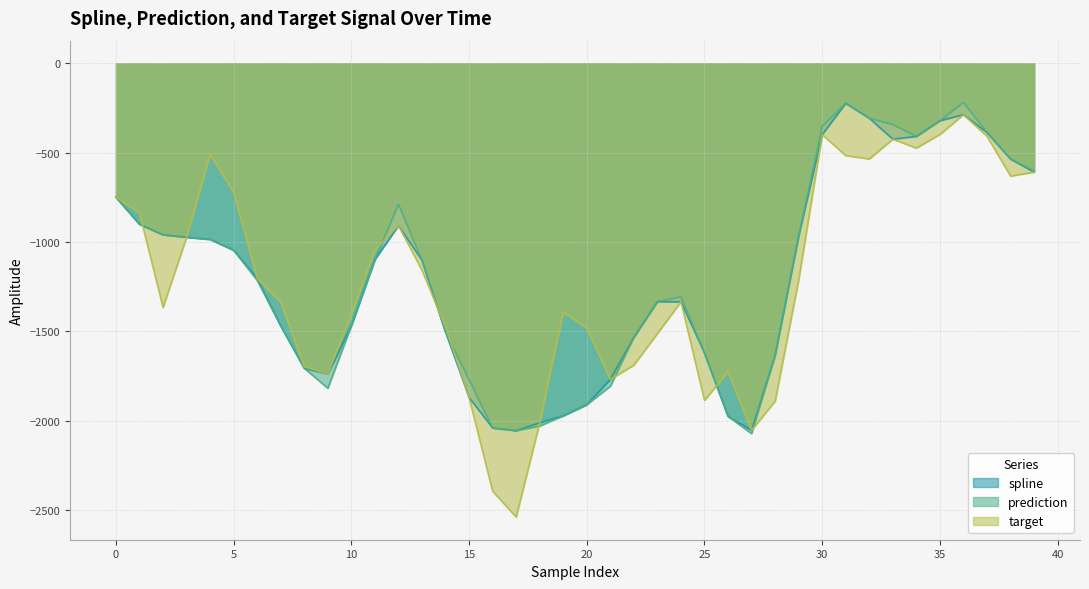

Which series changed the most between 5 and 29?

target